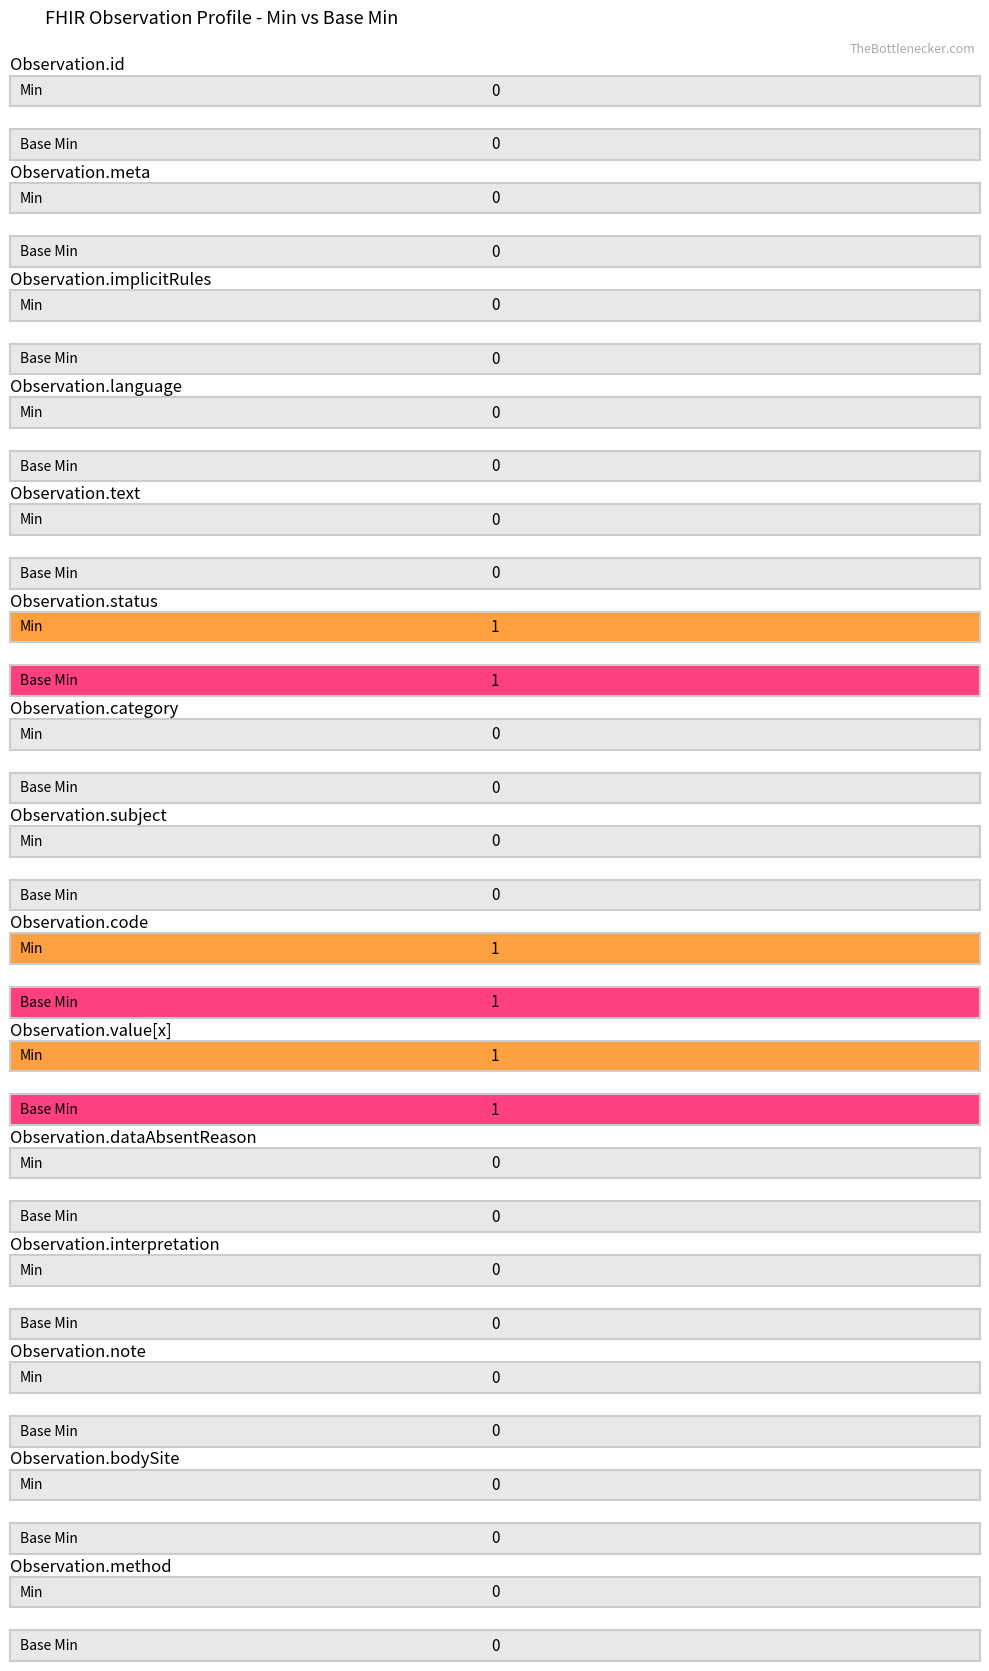

Does the chart contain stacked bars?

No